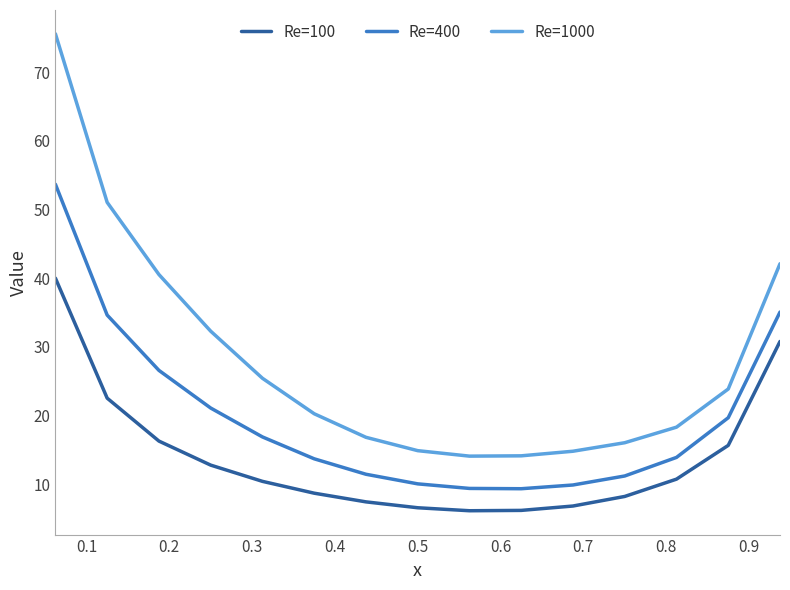

What are all the series names shown in the legend?

Re=100, Re=400, Re=1000